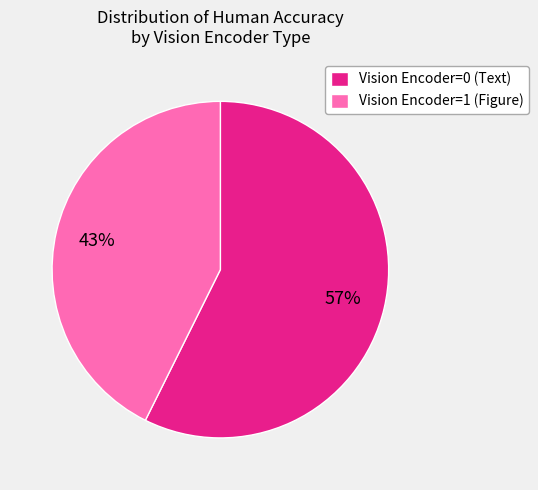

Is there a majority slice in this chart?

Yes